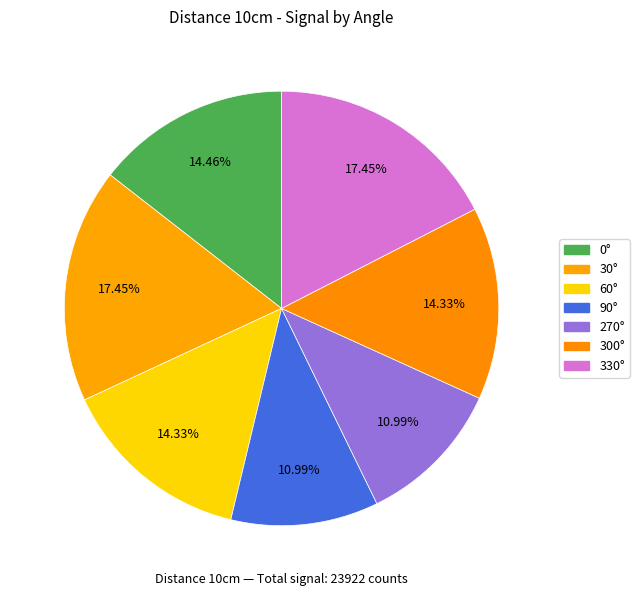

Do 30° and 90° together represent more than half of the pie?

No